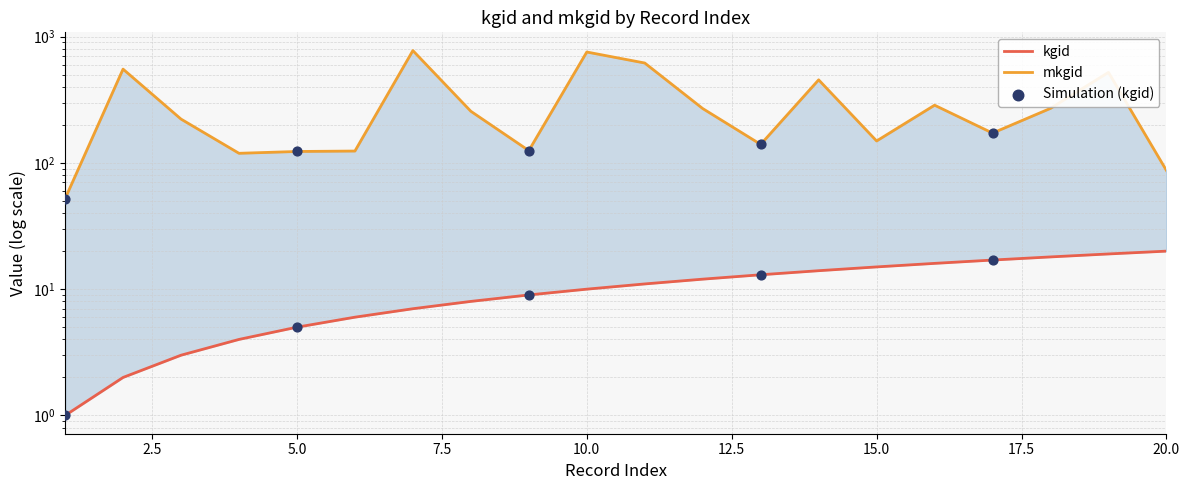

At which category is the sum across all series the highest?

7